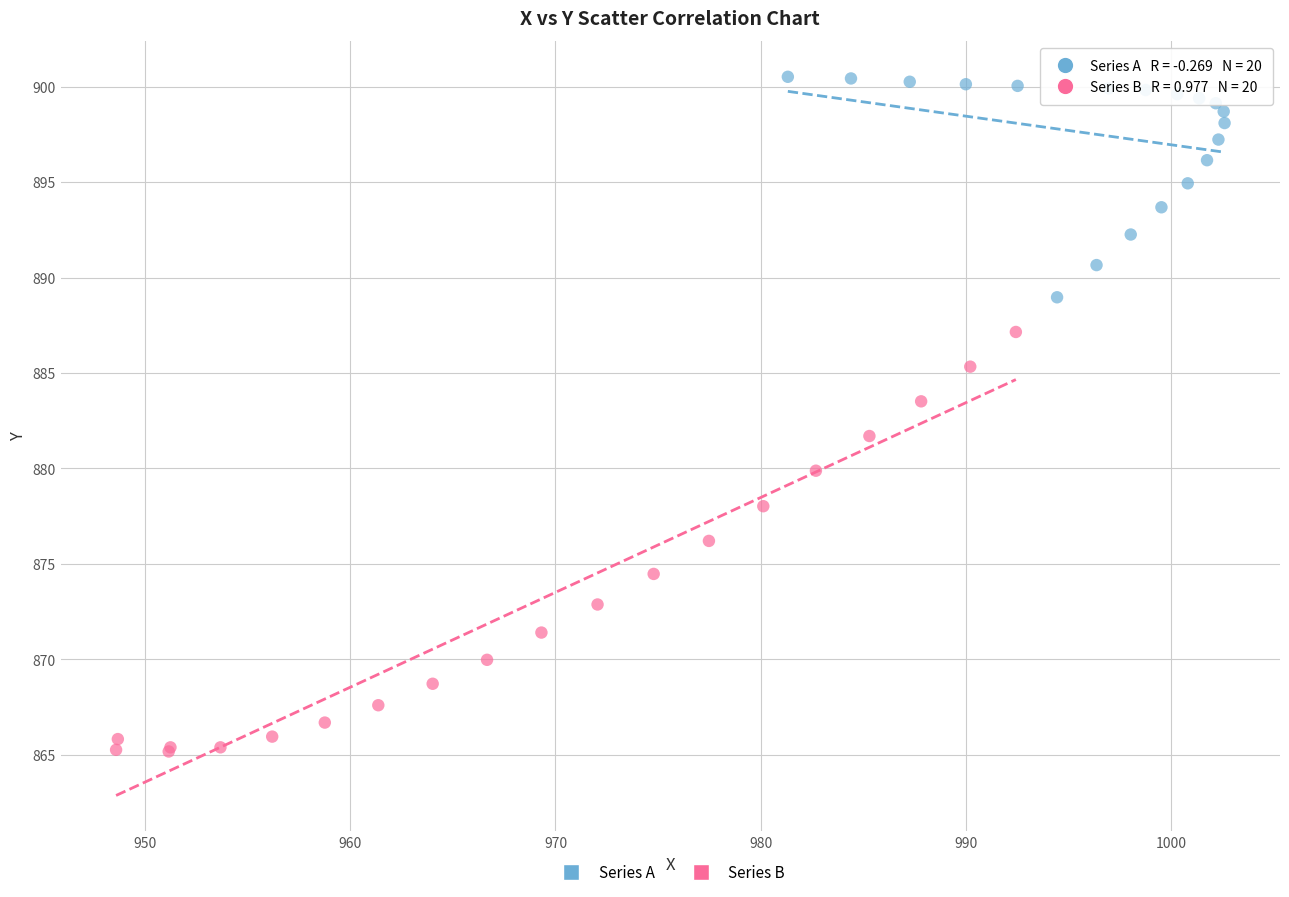

What are all the series names shown in the legend?

Series A, Series B